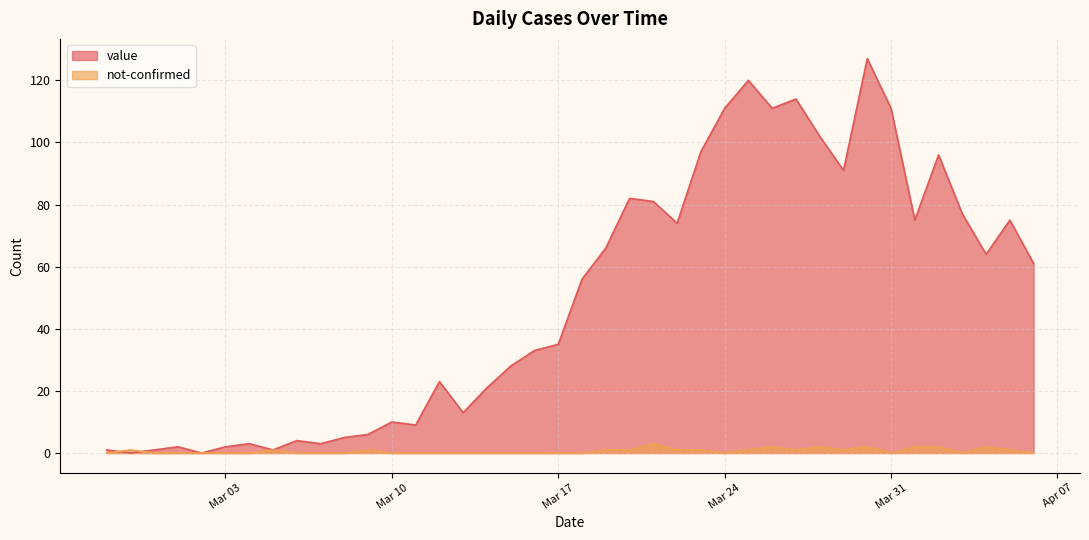

Which series has the largest total across all categories?

value